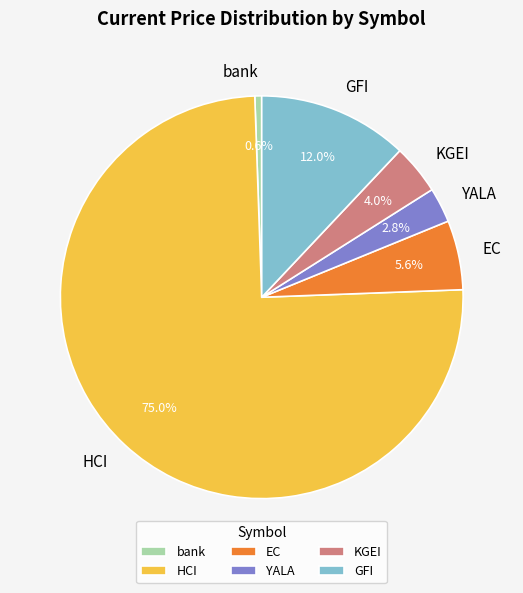

To the nearest percent, what portion does HCI represent?

75%